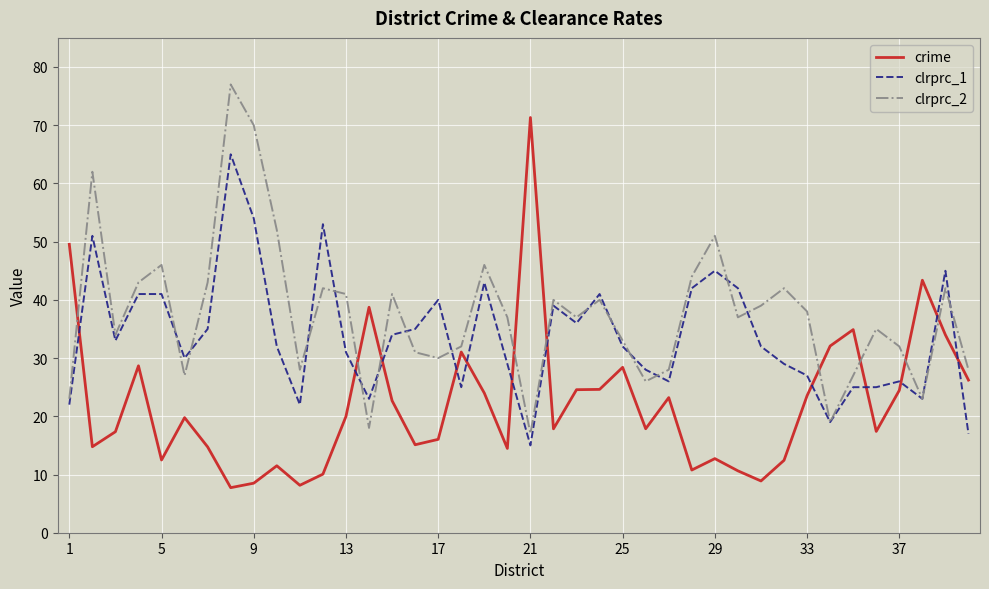

Rank the series by their maximum value, from highest to lowest.

clrprc_2, crime, clrprc_1